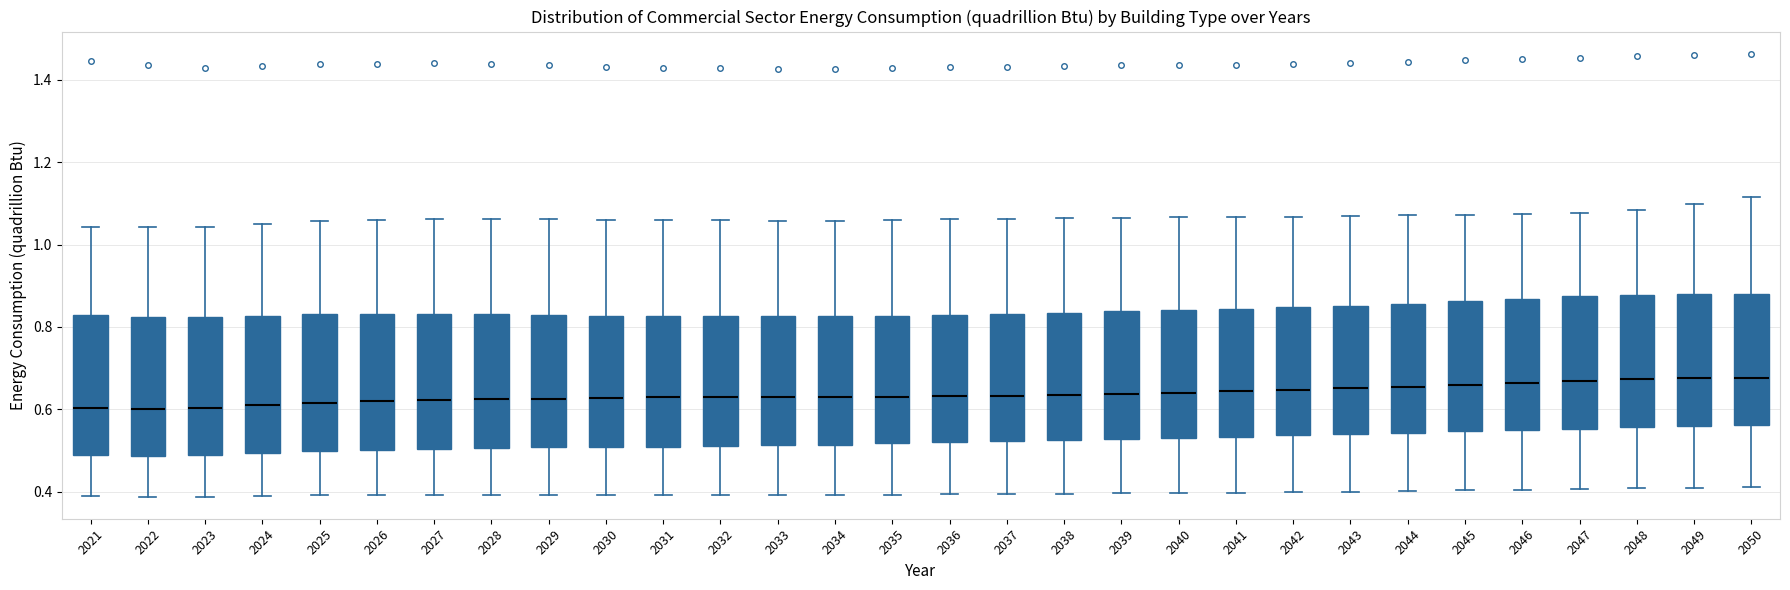

Reading left to right, transcribe this box plot: for each box, give where its median line is, the range the box spans, and where its two whiskers end, as read against the y-axis. The values are not printed on the chart, so give them approximately, as read against the axis.

2021: median 0.60, box 0.48 to 0.82, whiskers 0.38 to 1.04
2022: median 0.60, box 0.48 to 0.82, whiskers 0.38 to 1.04
2023: median 0.60, box 0.48 to 0.82, whiskers 0.38 to 1.04
2024: median 0.60, box 0.50 to 0.82, whiskers 0.38 to 1.04
2025: median 0.62, box 0.50 to 0.84, whiskers 0.40 to 1.06
2026: median 0.62, box 0.50 to 0.84, whiskers 0.40 to 1.06
2027: median 0.62, box 0.50 to 0.84, whiskers 0.40 to 1.06
2028: median 0.62, box 0.50 to 0.84, whiskers 0.40 to 1.06
2029: median 0.62, box 0.50 to 0.82, whiskers 0.40 to 1.06
2030: median 0.62, box 0.50 to 0.82, whiskers 0.40 to 1.06
2031: median 0.62, box 0.50 to 0.82, whiskers 0.40 to 1.06
2032: median 0.62, box 0.52 to 0.82, whiskers 0.40 to 1.06
2033: median 0.62, box 0.52 to 0.82, whiskers 0.40 to 1.06
2034: median 0.62, box 0.52 to 0.82, whiskers 0.40 to 1.06
2035: median 0.64, box 0.52 to 0.82, whiskers 0.40 to 1.06
2036: median 0.64, box 0.52 to 0.82, whiskers 0.40 to 1.06
2037: median 0.64, box 0.52 to 0.84, whiskers 0.40 to 1.06
2038: median 0.64, box 0.52 to 0.84, whiskers 0.40 to 1.06
2039: median 0.64, box 0.52 to 0.84, whiskers 0.40 to 1.06
2040: median 0.64, box 0.54 to 0.84, whiskers 0.40 to 1.06
2041: median 0.64, box 0.54 to 0.84, whiskers 0.40 to 1.06
2042: median 0.64, box 0.54 to 0.84, whiskers 0.40 to 1.06
2043: median 0.66, box 0.54 to 0.86, whiskers 0.40 to 1.06
2044: median 0.66, box 0.54 to 0.86, whiskers 0.40 to 1.08
2045: median 0.66, box 0.54 to 0.86, whiskers 0.40 to 1.08
2046: median 0.66, box 0.54 to 0.86, whiskers 0.40 to 1.08
2047: median 0.66, box 0.56 to 0.88, whiskers 0.40 to 1.08
2048: median 0.68, box 0.56 to 0.88, whiskers 0.40 to 1.08
2049: median 0.68, box 0.56 to 0.88, whiskers 0.40 to 1.10
2050: median 0.68, box 0.56 to 0.88, whiskers 0.42 to 1.12